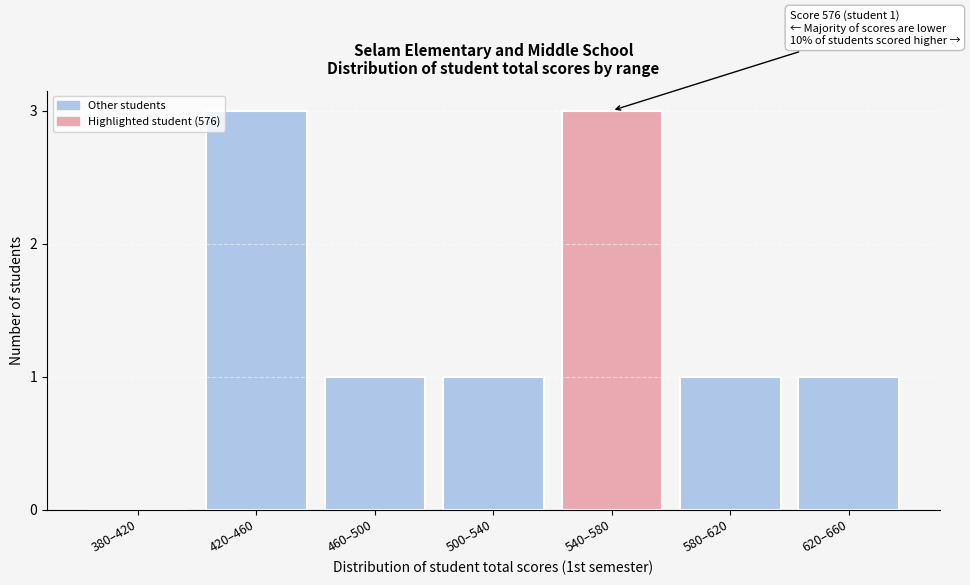

Reading right to left, list all the values displayed in this chart.

620–660=1	580–620=1	540–580=3	500–540=1	460–500=1	420–460=3	380–420=0